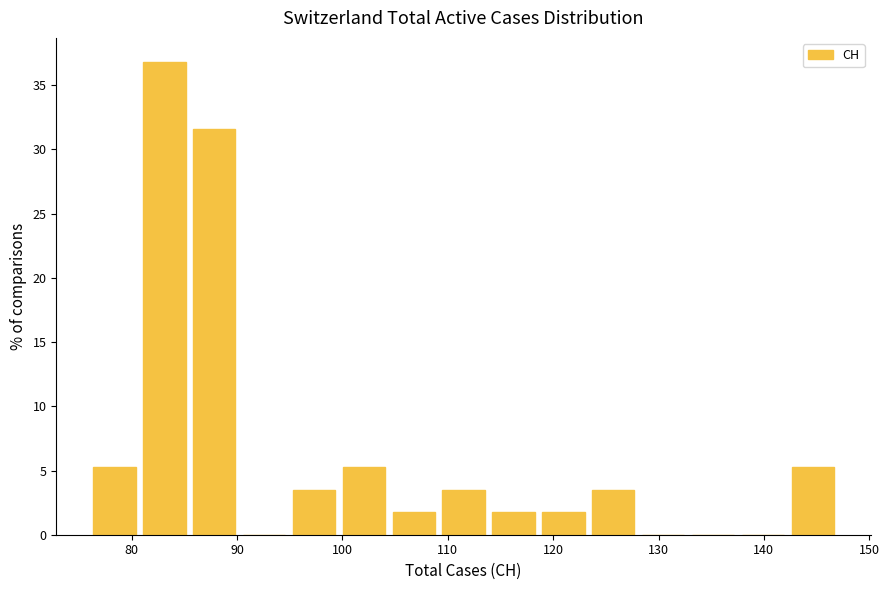

Reading left to right, list every bar in this chart as the range it spans on the x-axis followed by its height. Neither the bar edges nor the heights are printed on the chart, so give them approximately, as read against the axes.

76 to 81: 5.5
81 to 85: 37.0
85 to 90: 31.5
90 to 95: 0
95 to 100: 3.5
100 to 104: 5.5
104 to 109: 2.0
109 to 114: 3.5
114 to 119: 2.0
119 to 123: 2.0
123 to 128: 3.5
128 to 133: 0
133 to 138: 0
138 to 142: 0
142 to 147: 5.5